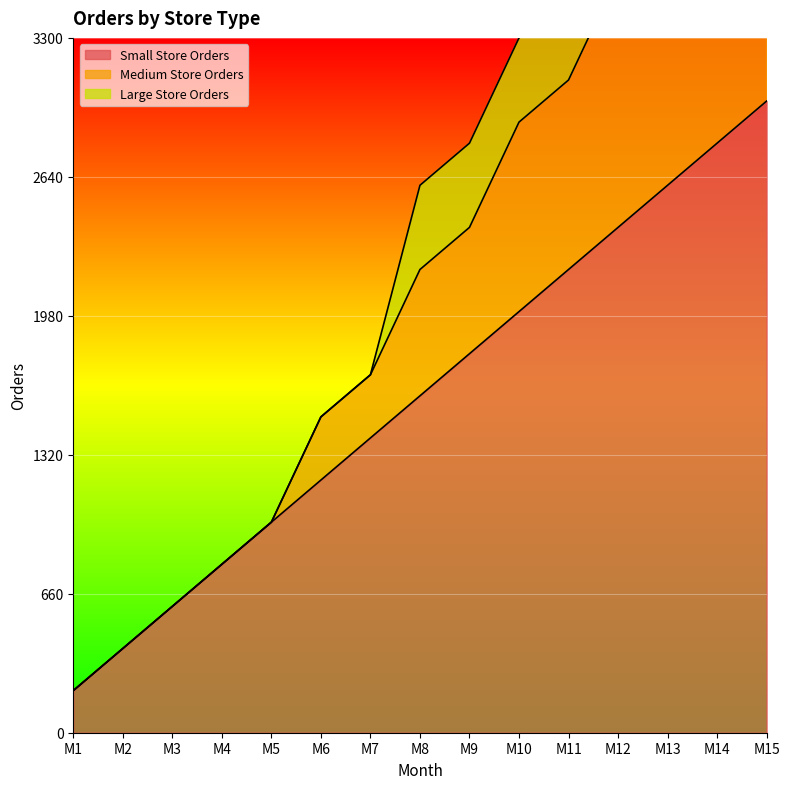

The value of Small Store Orders at M1 is 200. True or false?

True